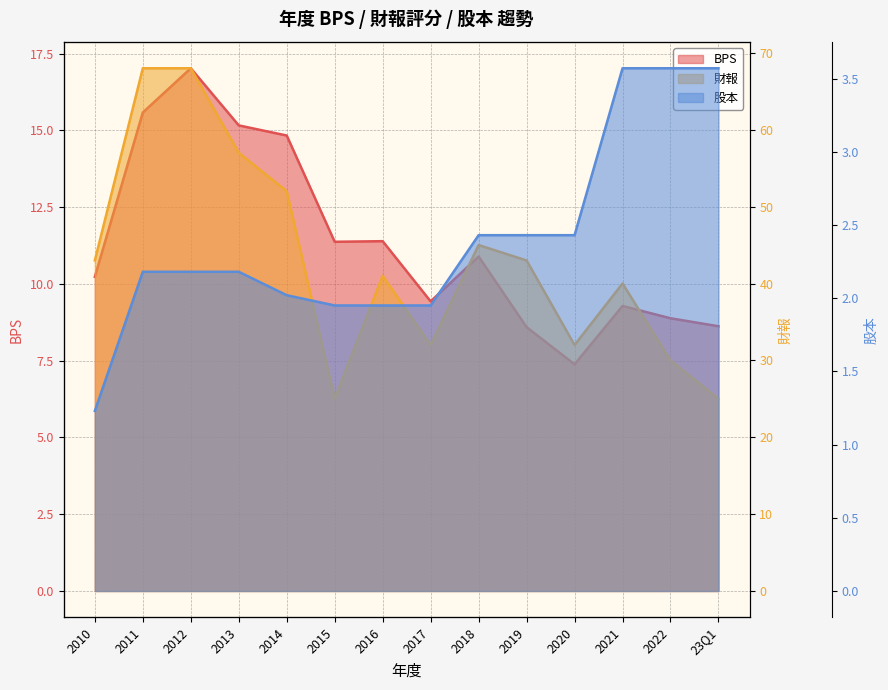

At which category is the sum across all series the highest?

2012